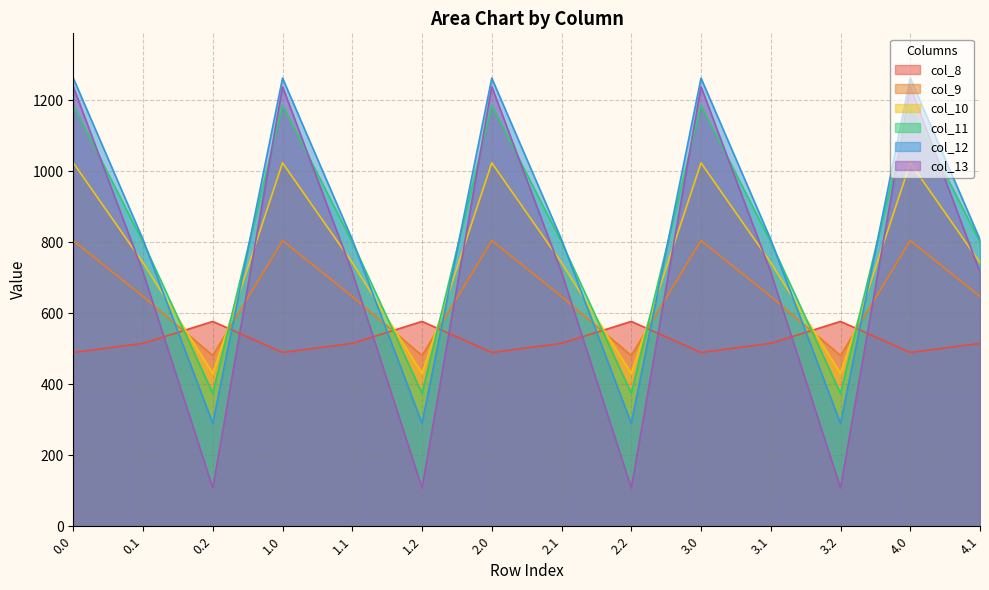

List the series in order of their peak value, highest first.

col_12, col_13, col_11, col_10, col_9, col_8